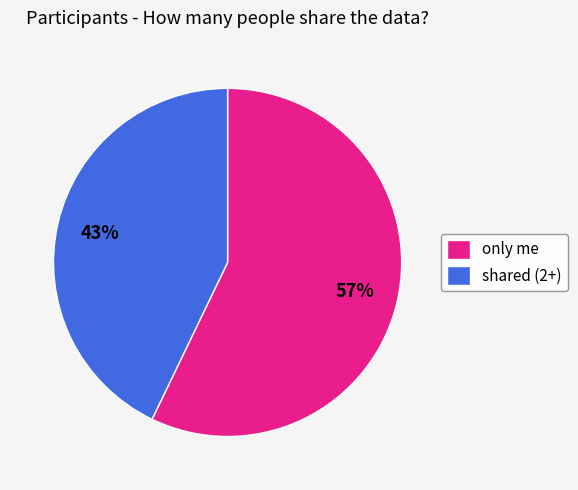

Between shared (2+) and only me, which is larger?

only me